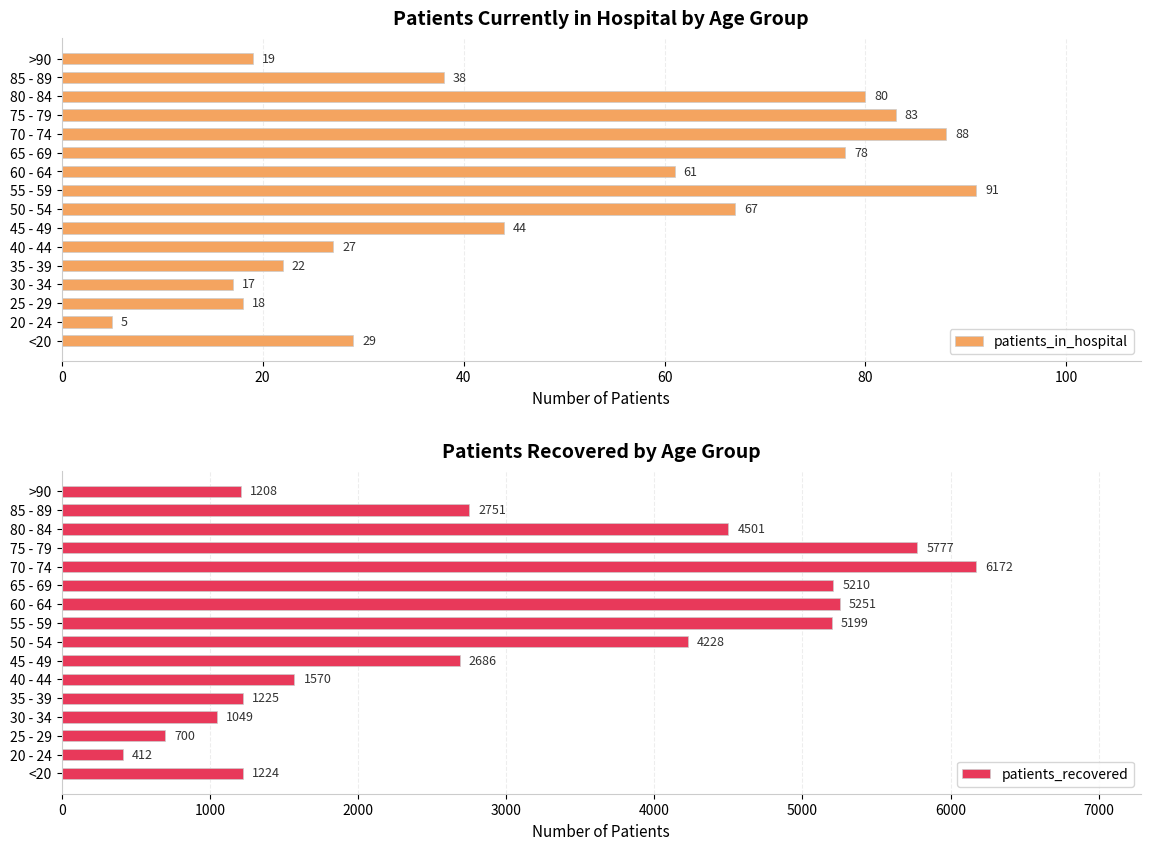

How many bars are there in total?

32